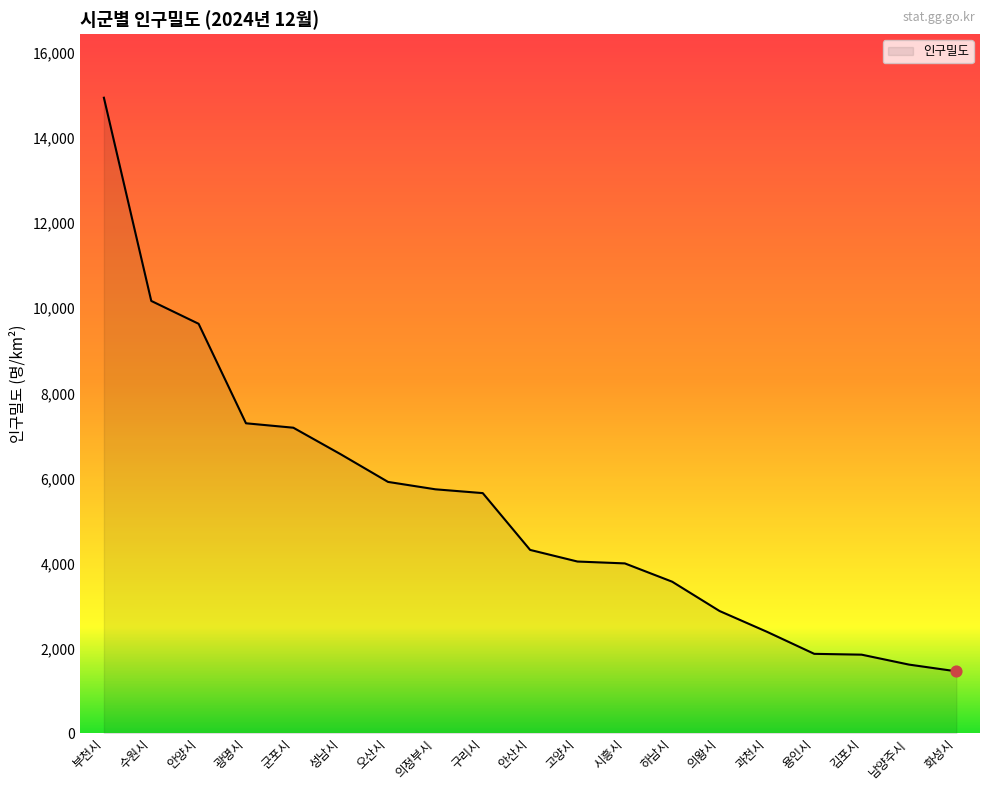

What is the ratio of the value at 부천시 to the value at 구리시?

2.6